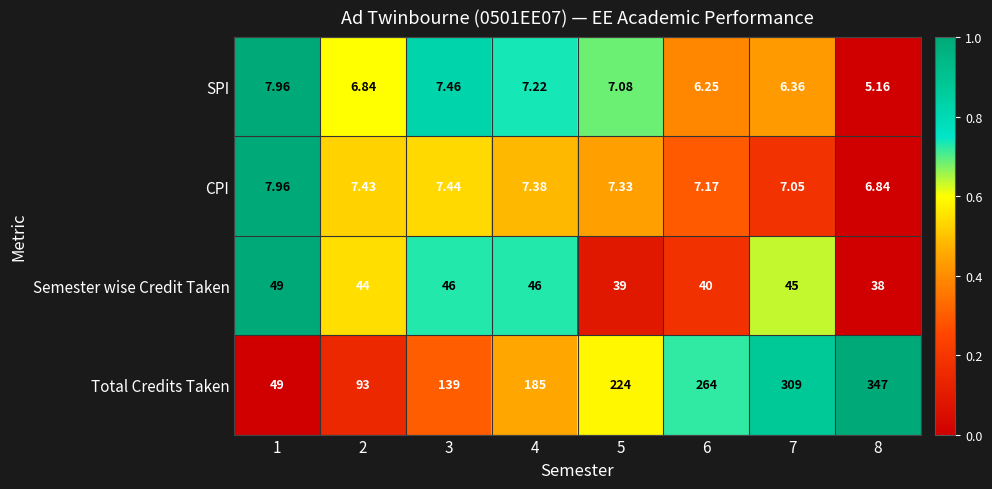

Between 3 and 6, which series saw the biggest shift?

Total Credits Taken